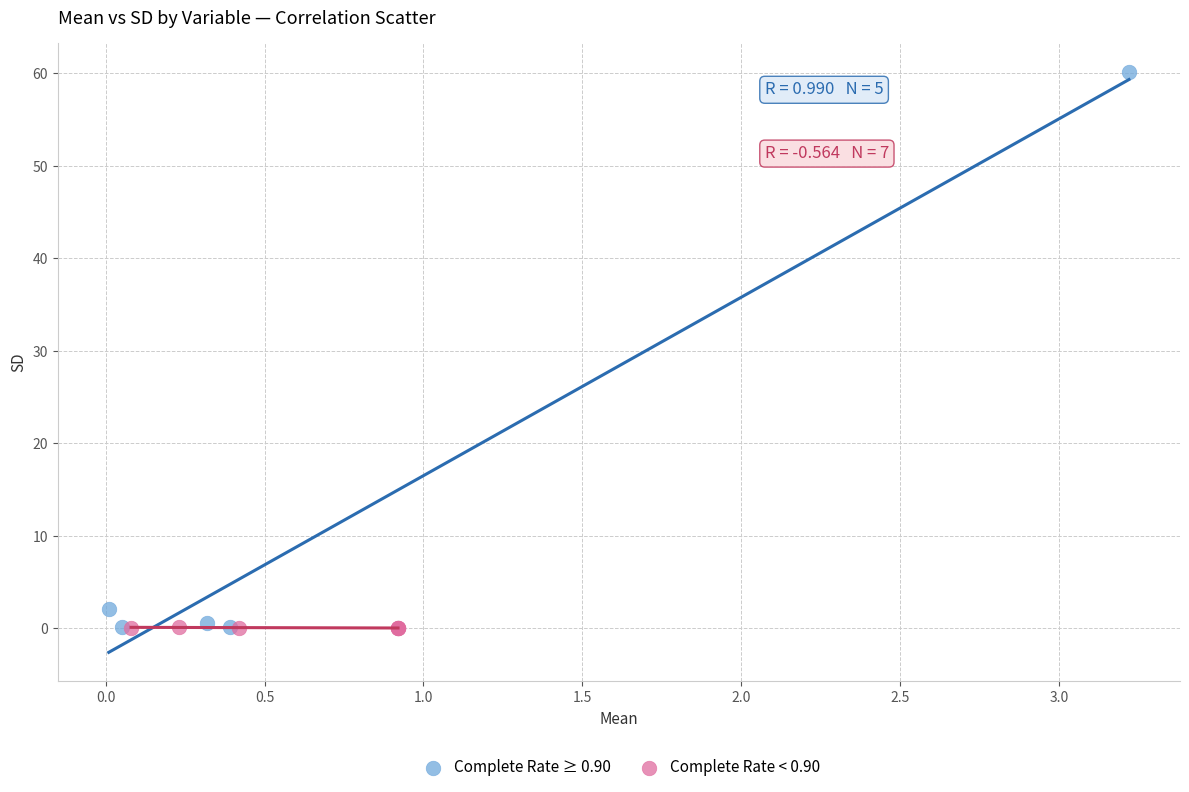

Which series contains the highest Y value?

Complete Rate ≥ 0.90